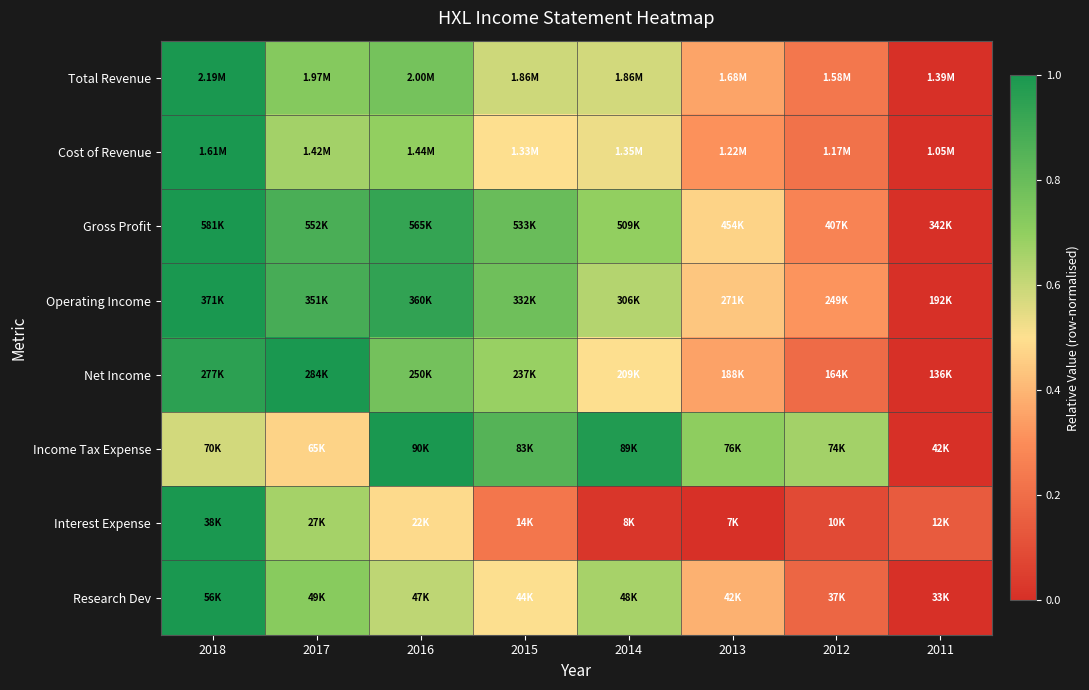

At how many categories does at least one series exceed 0?

8